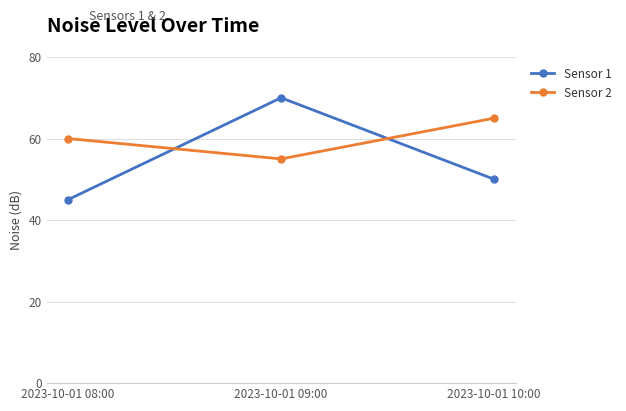

What is the label of the 2nd point from the left?

2023-10-01 09:00